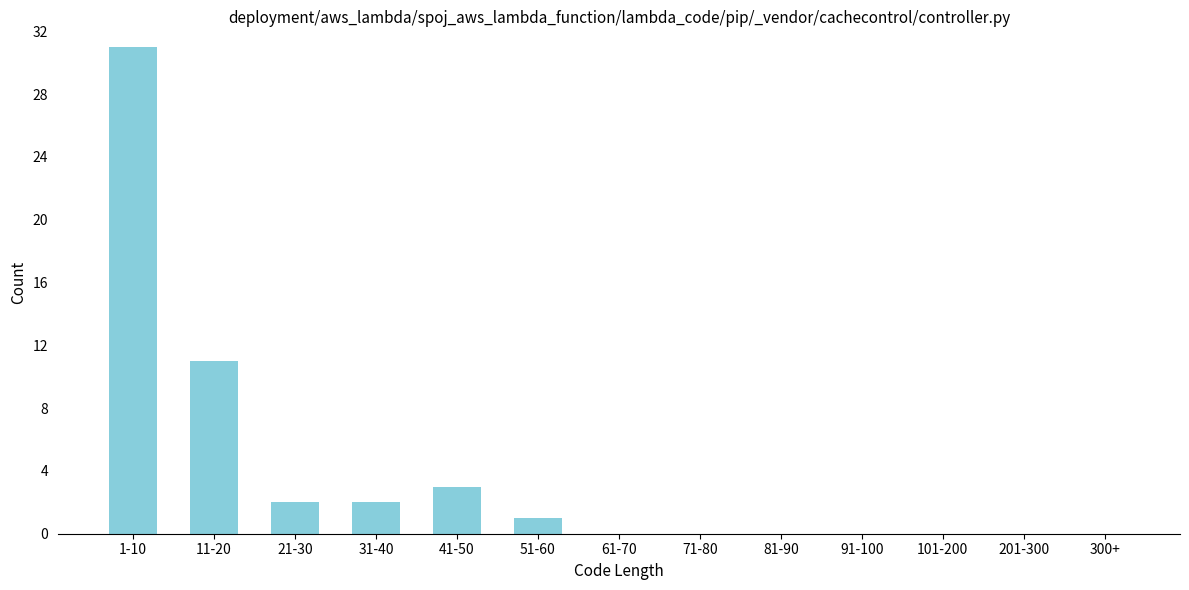

Reading left to right, extract all data points from this chart.

1-10=31	11-20=11	21-30=2	31-40=2	41-50=3	51-60=1	61-70=0	71-80=0	81-90=0	91-100=0	101-200=0	201-300=0	300+=0